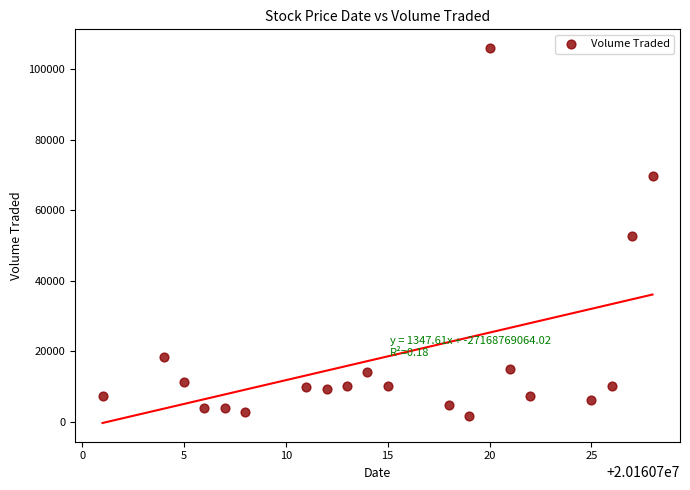

What is the range of Y values (max minus min)?

104200